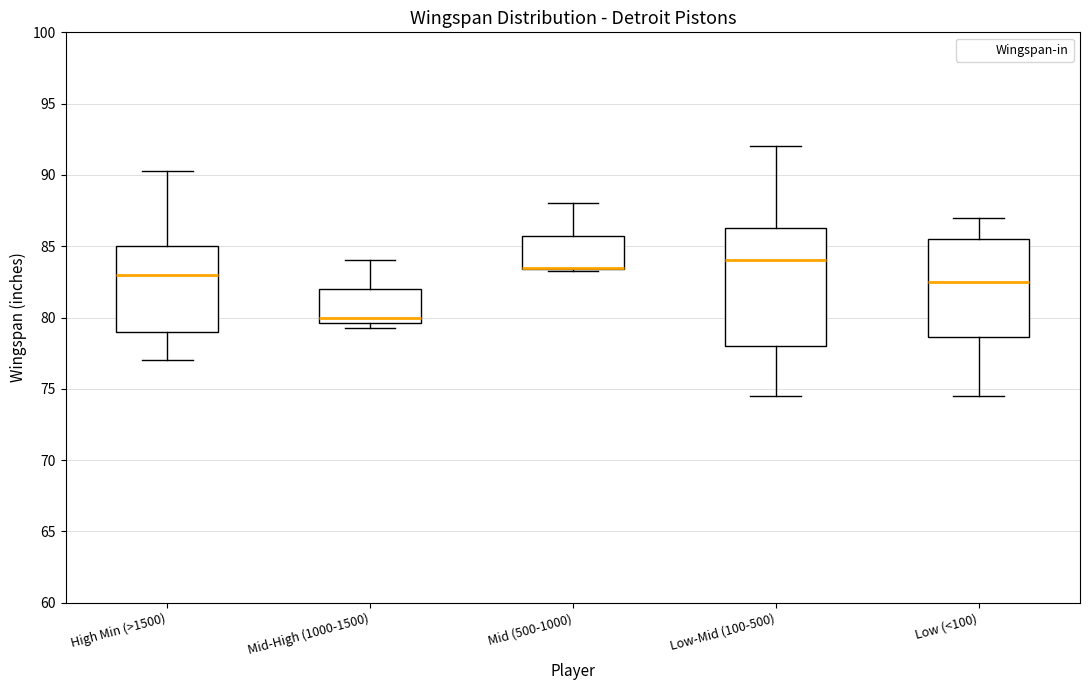

Reading left to right, transcribe this box plot: for each box, give where its median line is, the range the box spans, and where its two whiskers end, as read against the y-axis. The values are not printed on the chart, so give them approximately, as read against the axis.

High Min (>1500): median 83.0, box 79.0 to 85.0, whiskers 77.0 to 90.5
Mid-High (1000-1500): median 80.0, box 79.5 to 82.0, whiskers 79.5 (just below the box's lower edge) to 84.0
Mid (500-1000): median 83.5 (drawn on the box's lower edge), box 83.5 to 86.0, whiskers 83.5 to 88.0
Low-Mid (100-500): median 84.0, box 78.0 to 86.5, whiskers 74.5 to 92.0
Low (<100): median 82.5, box 78.5 to 85.5, whiskers 74.5 to 87.0